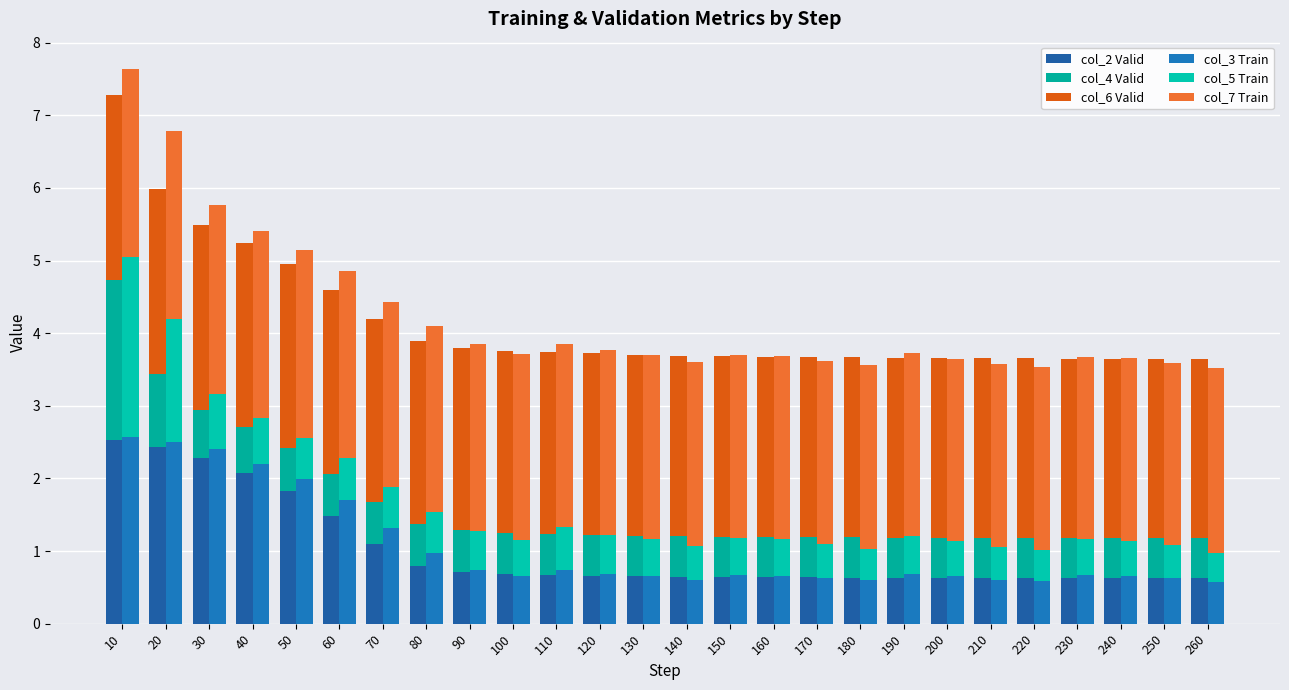

What is the total value across all series at 30?

11.2